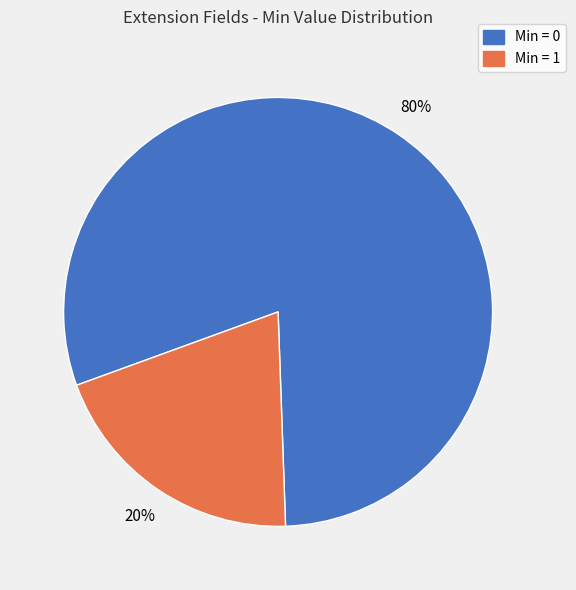

What is the smallest slice in the pie chart?

Min = 1